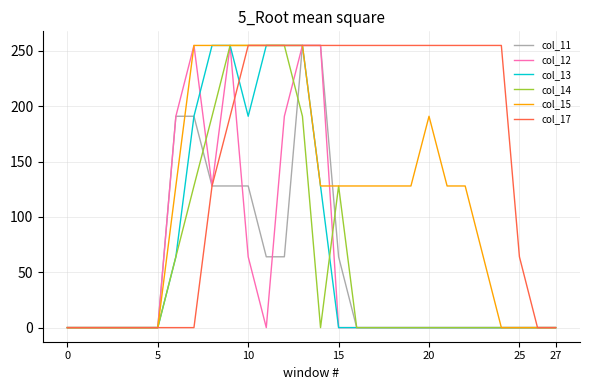

Which series has the largest total across all categories?

col_17